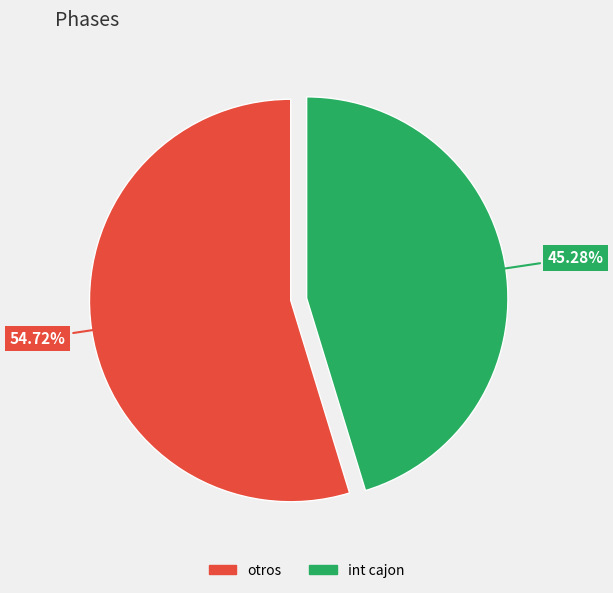

Is there any slice that represents more than half of the pie?

Yes